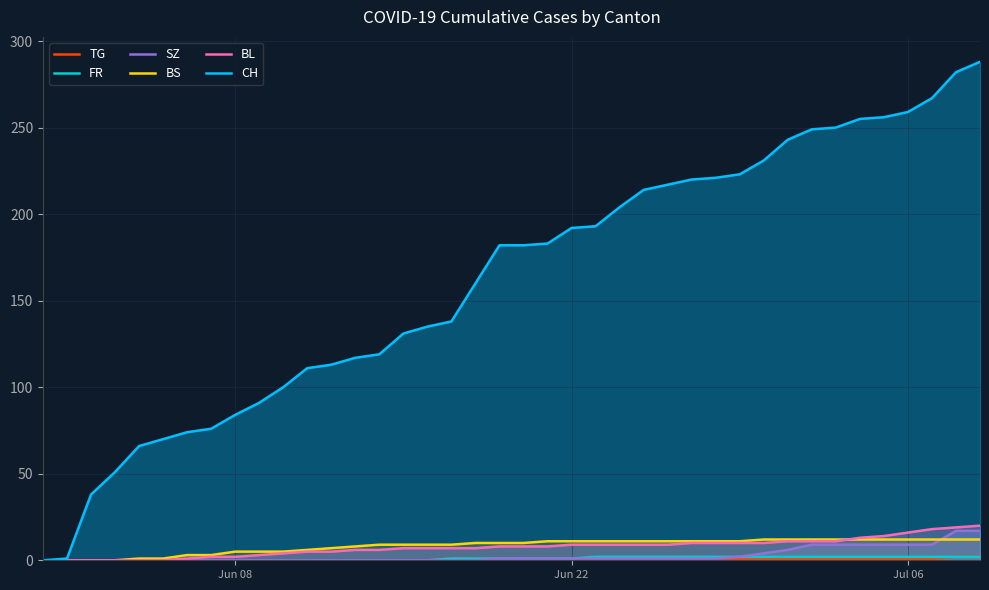

What is the difference between the maximum and second lowest values in the FR series?

2